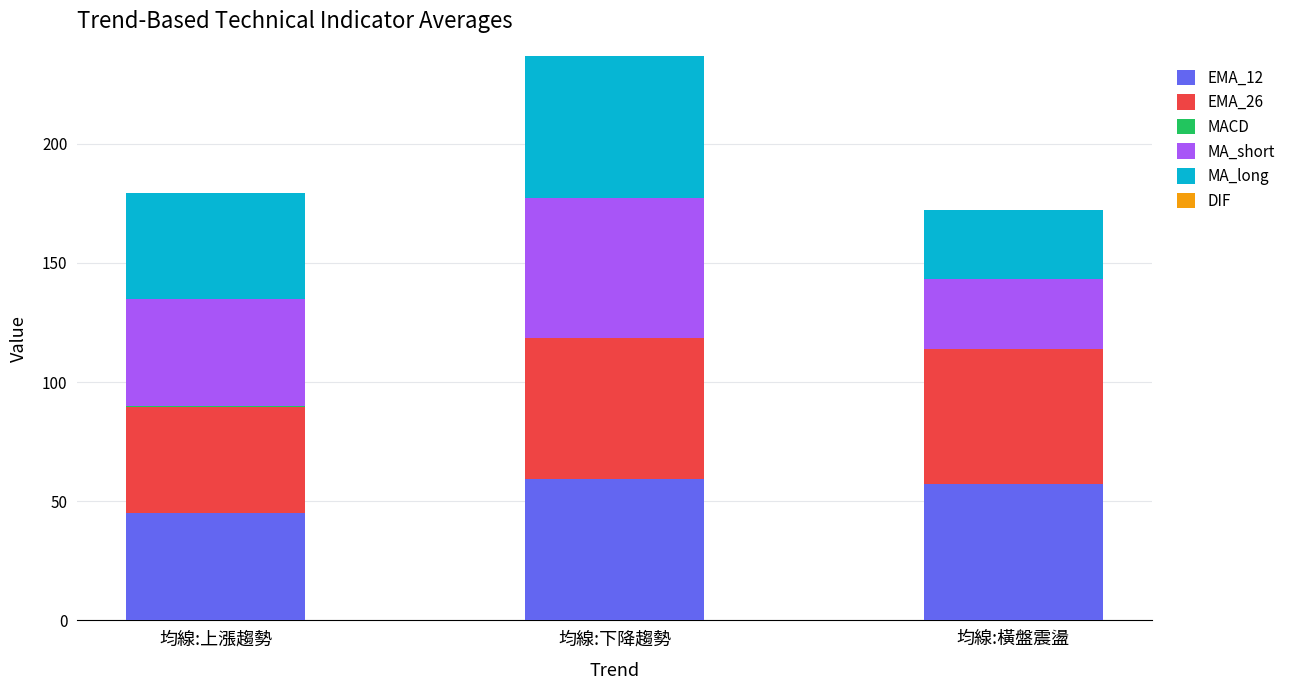

Reading left to right, list all the values displayed in this chart.

EMA_12: 均線:上漲趨勢=44.9	均線:下降趨勢=59.3	均線:橫盤震盪=57.4
EMA_26: 均線:上漲趨勢=44.8	均線:下降趨勢=60.3	均線:橫盤震盪=57.4
MACD: 均線:上漲趨勢=0.2	均線:下降趨勢=-1.0	均線:橫盤震盪=-0.8
MA_short: 均線:上漲趨勢=45.1	均線:下降趨勢=58.8	均線:橫盤震盪=29.4
MA_long: 均線:上漲趨勢=44.5	均線:下降趨勢=59.5	均線:橫盤震盪=28.7
DIF: 均線:上漲趨勢=0.1	均線:下降趨勢=-0.0	均線:橫盤震盪=0.3